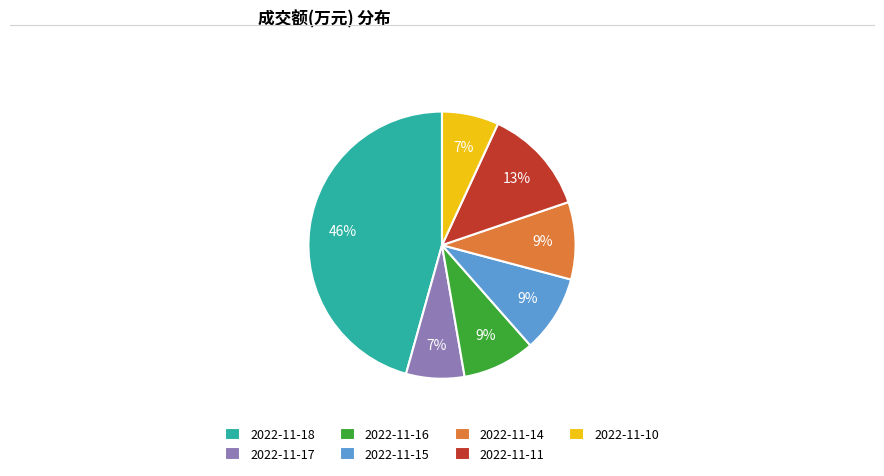

Combined, do 2022-11-17 and 2022-11-10 account for over 50%?

No